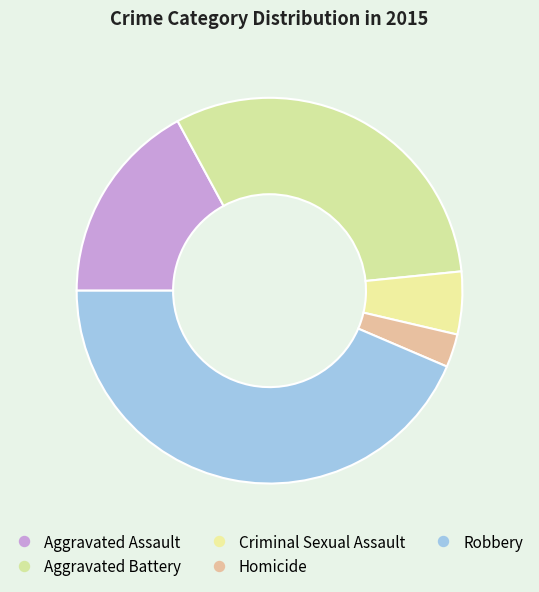

How many slices are in this pie chart?

5